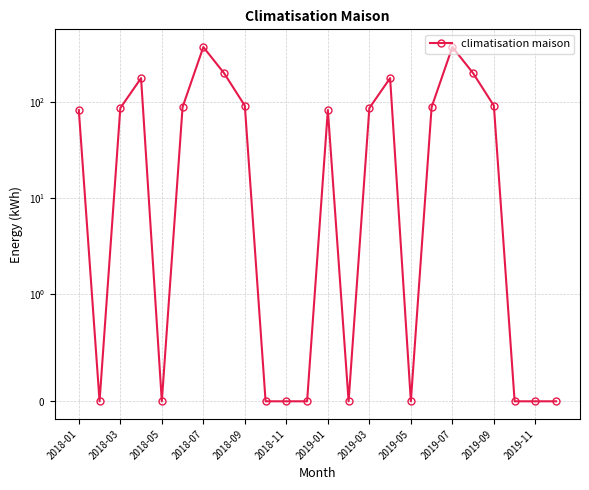

True or false: there are more than 1 points higher than both neighbors.

True